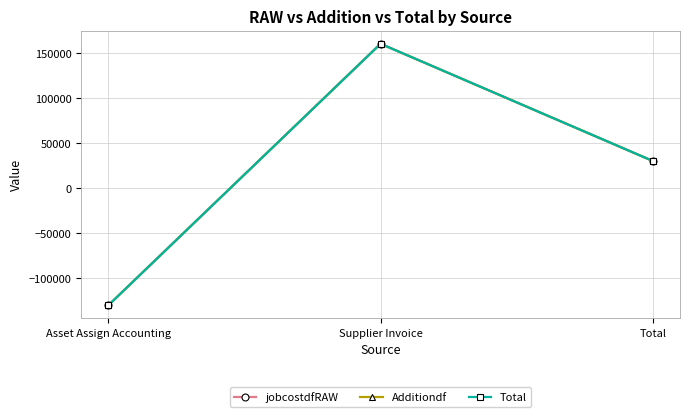

Reading left to right, what are all the values shown in this chart?

jobcostdfRAW: -130206.0	160359.1	30153.1
Additiondf: -130206.0	160359.1	30153.1
Total: -130206.0	160359.1	30153.1